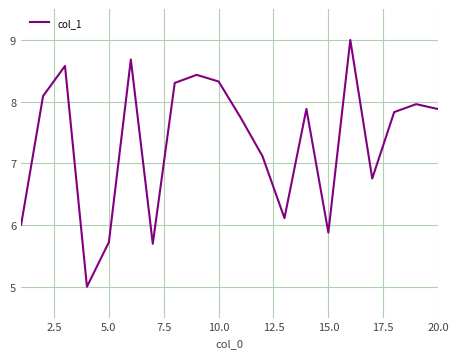

How many interior local valleys (lower than both neighbors) does the data have?

5